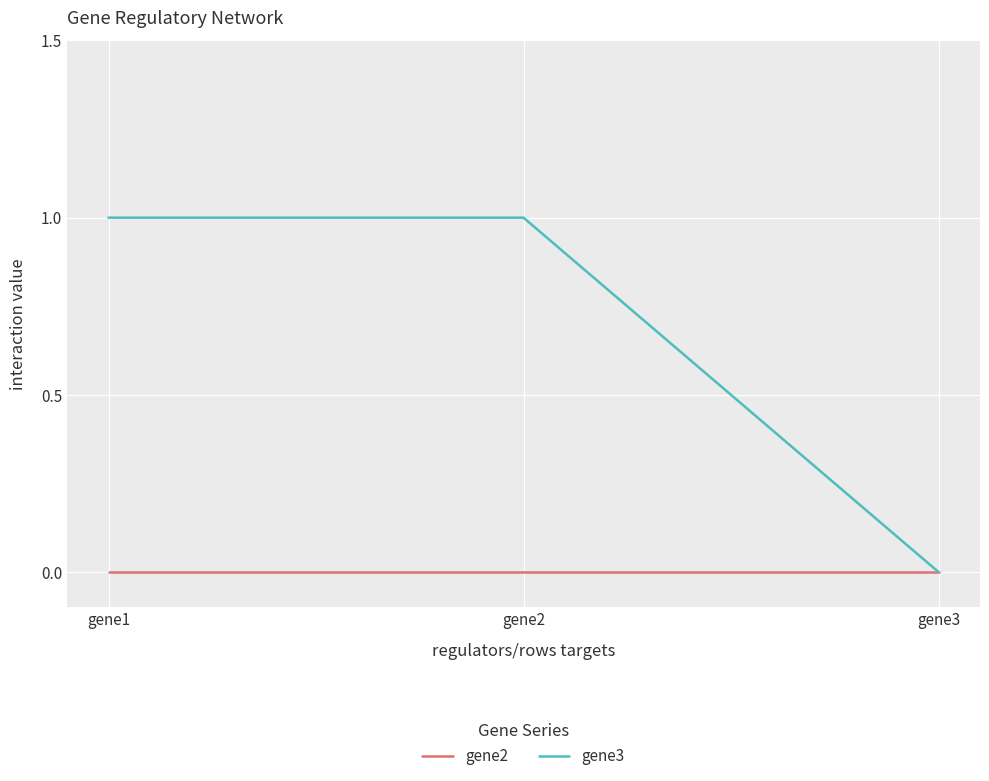

How many lines are shown in the chart?

2